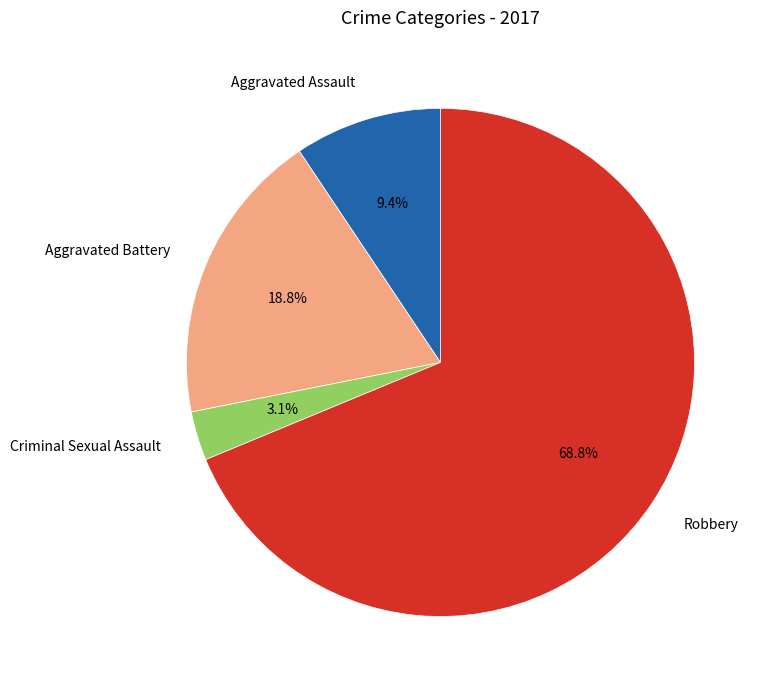

What percentage is the Criminal Sexual Assault slice, to the nearest percent?

3%